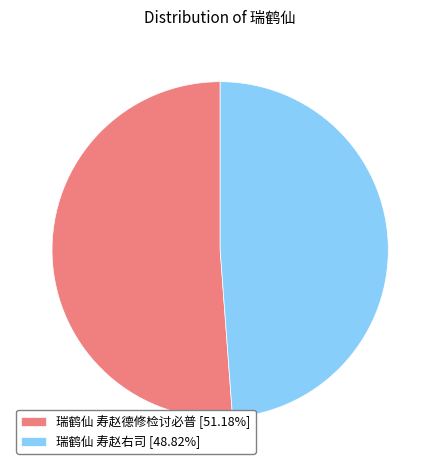

What is the ratio of the value at 瑞鹤仙 寿赵右司 to the value at 瑞鹤仙 寿赵德修检讨必普?

1.0